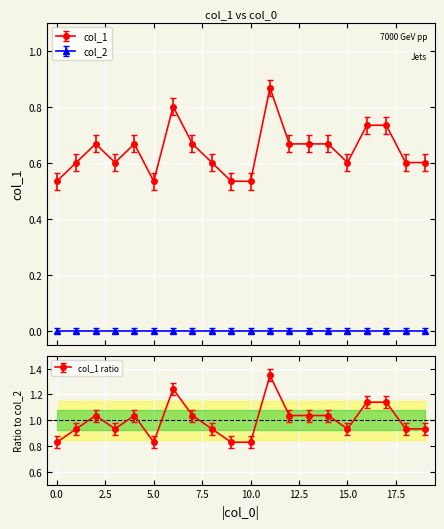

True or false: the data shows 0.9 at 13.

False